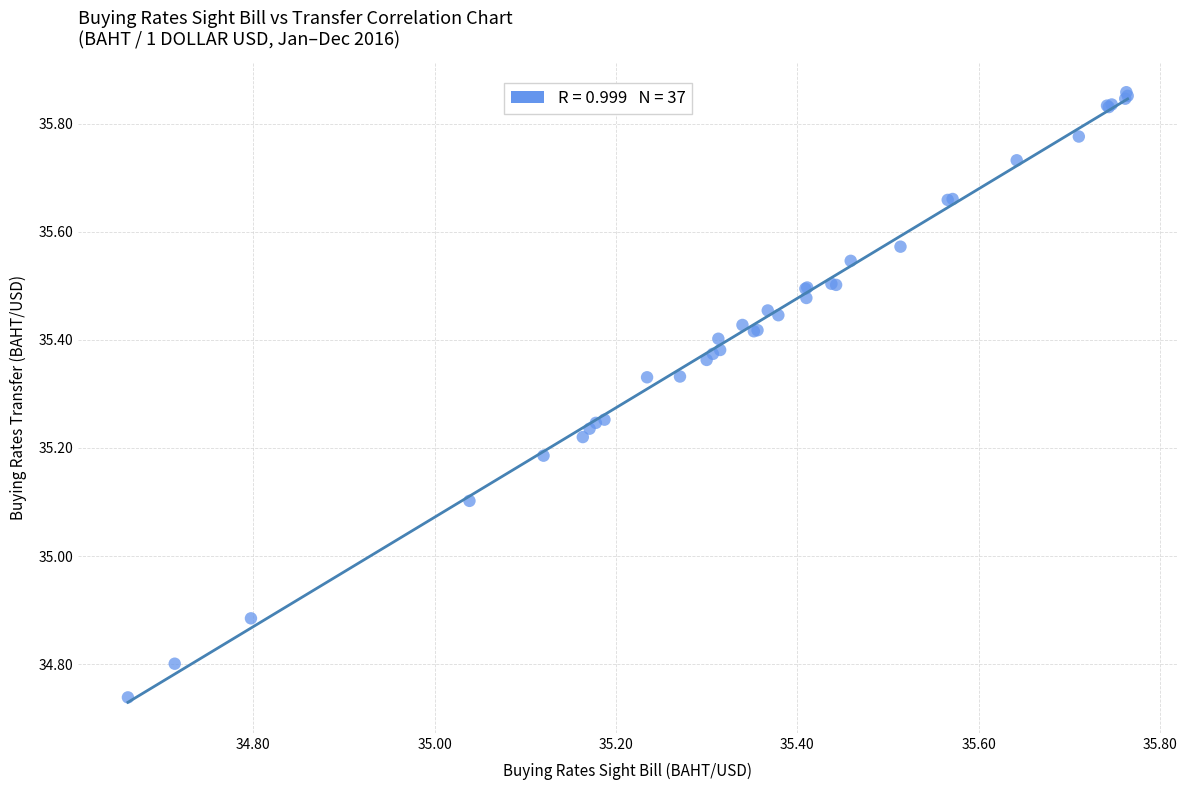

What Y value in the scatter plot is closest to 35?

35.1